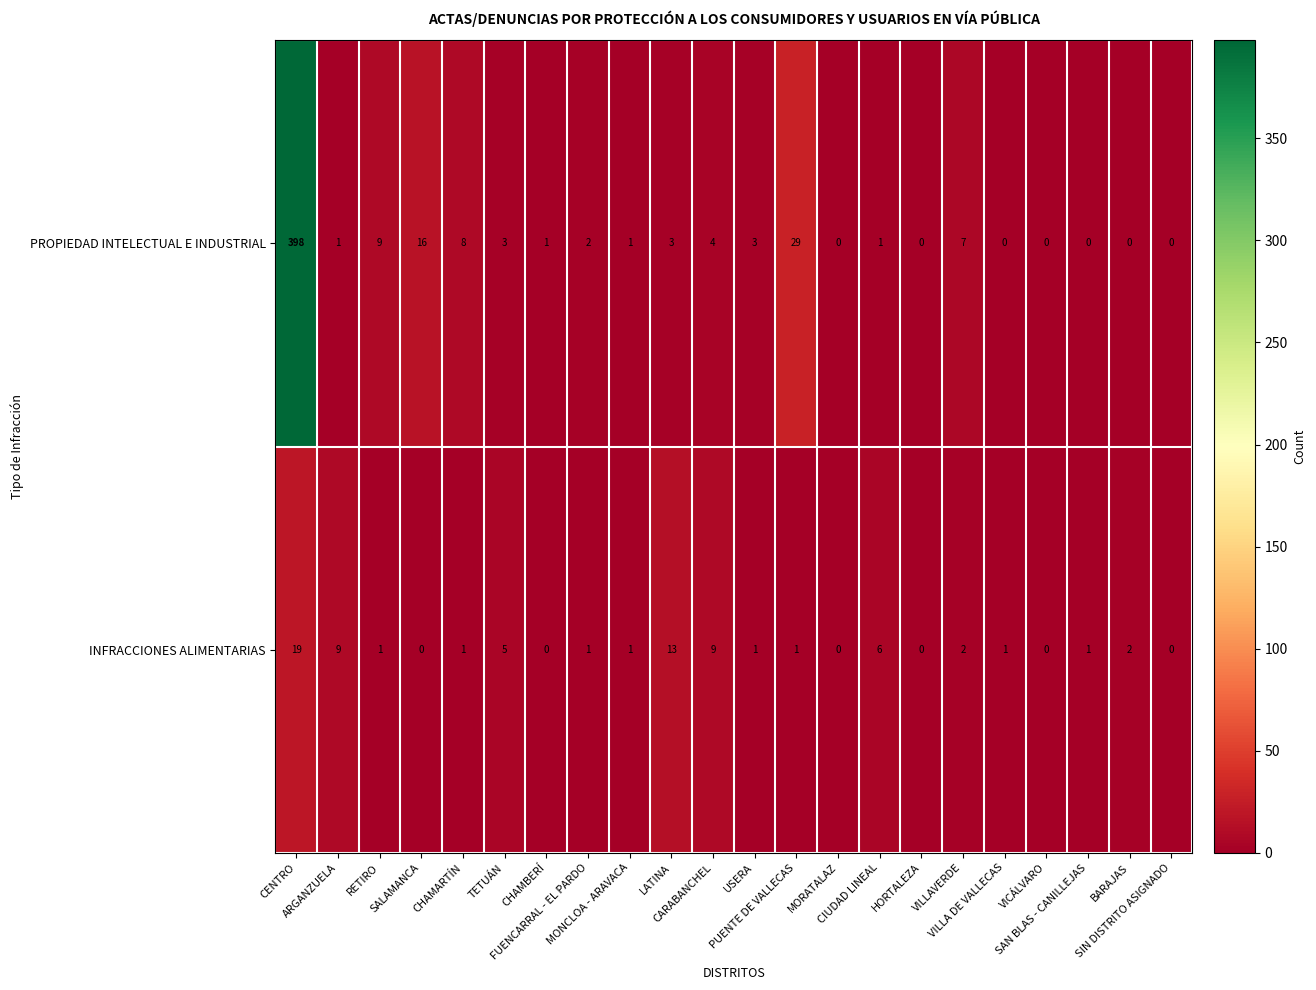

Which series has the largest total across all categories?

PROPIEDAD INTELECTUAL E INDUSTRIAL